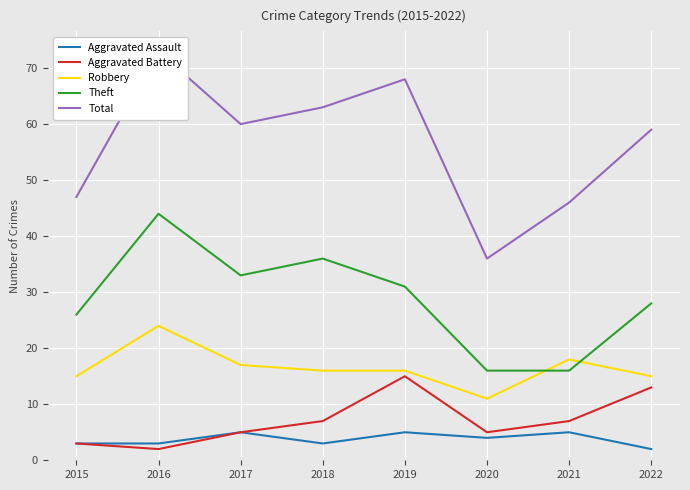

Reading left to right, transcribe all the data shown in this chart.

Aggravated Assault: 3	3	5	3	5	4	5	2
Aggravated Battery: 3	2	5	7	15	5	7	13
Robbery: 15	24	17	16	16	11	18	15
Theft: 26	44	33	36	31	16	16	28
Total: 47	73	60	63	68	36	46	59